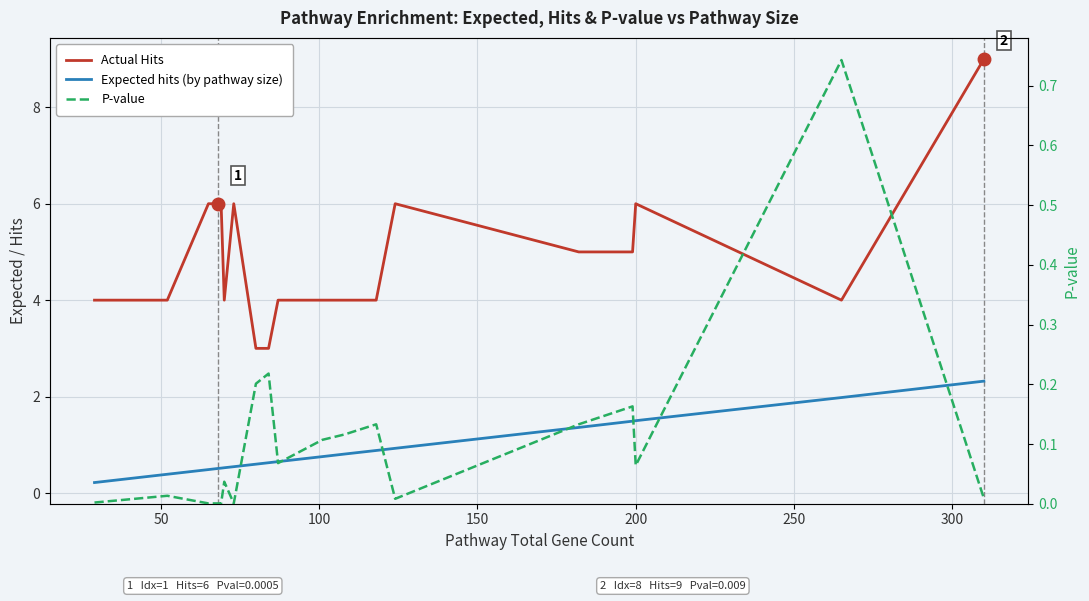

What is the sum of the Expected hits (by pathway size) values at 15 and 100?

1.8